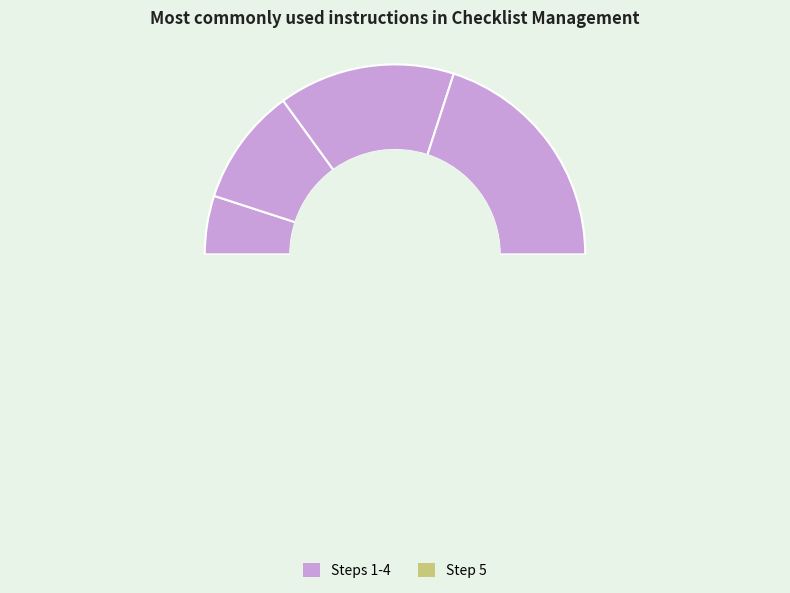

What is the change in value from Export Selected Checklist Configuration to User can edit Item Display Order, Section?

+3